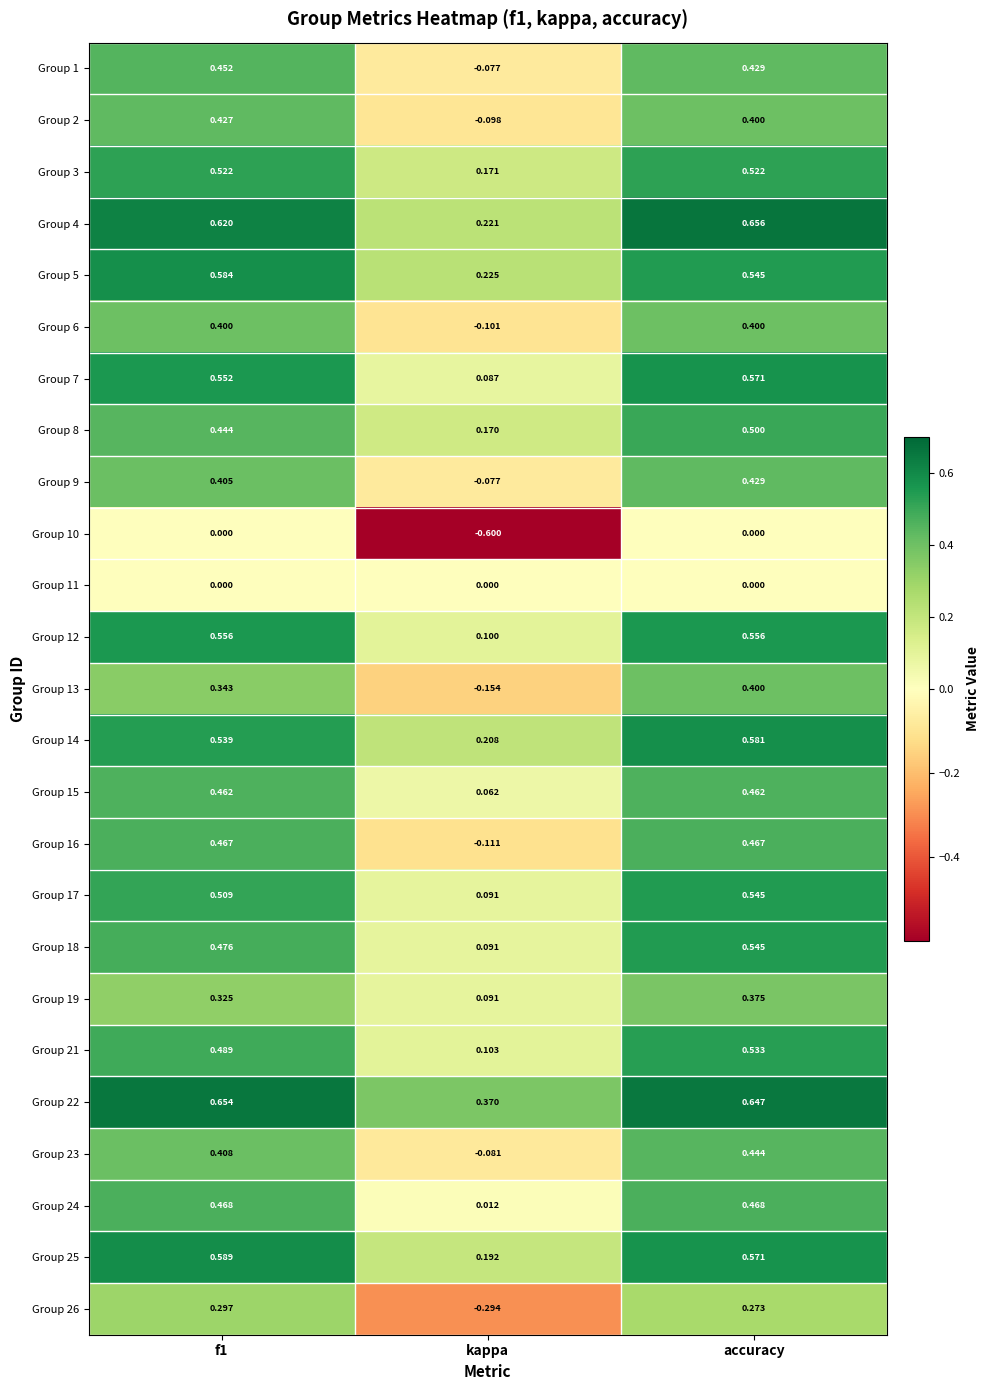

At which label does Group 23 reach its peak?

accuracy